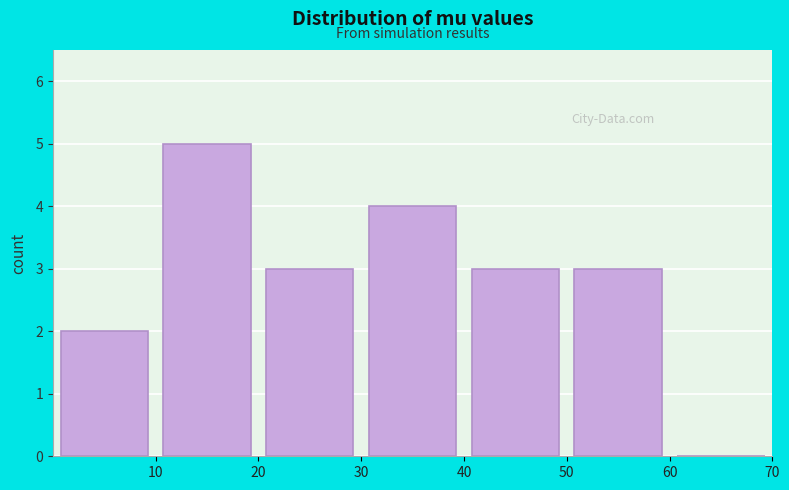

Reading left to right, list every bar in this chart as the range it spans on the x-axis followed by its height. The values are not printed on the chart, so give them approximately, as read against the axis.

0 to 10: 2
10 to 20: 5
20 to 30: 3
30 to 40: 4
40 to 50: 3
50 to 60: 3
60 to 70: 0